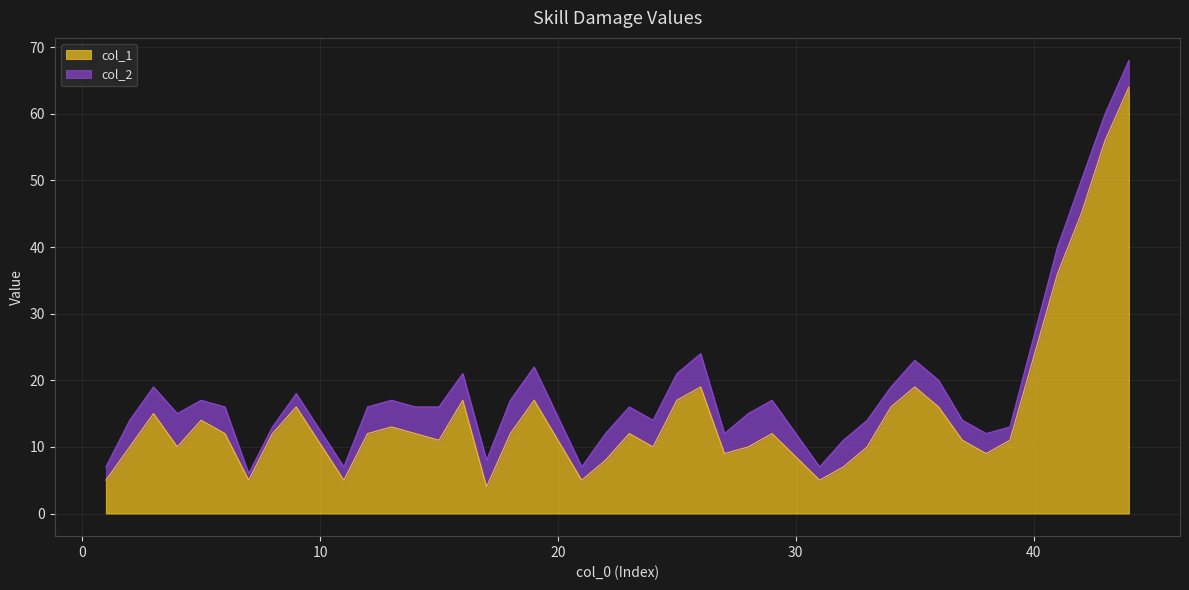

How many data points in col_2 are above 16?

17